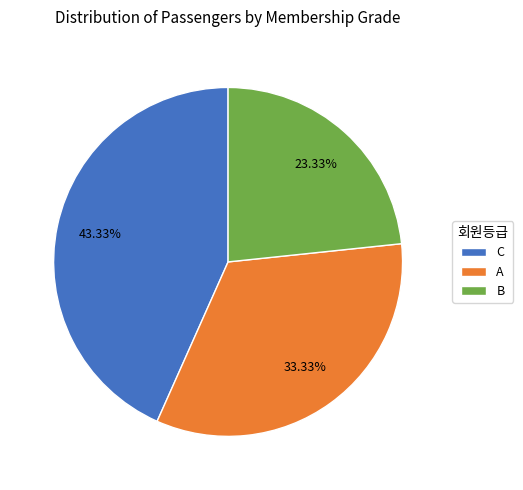

Which category has the smallest portion of the pie?

B